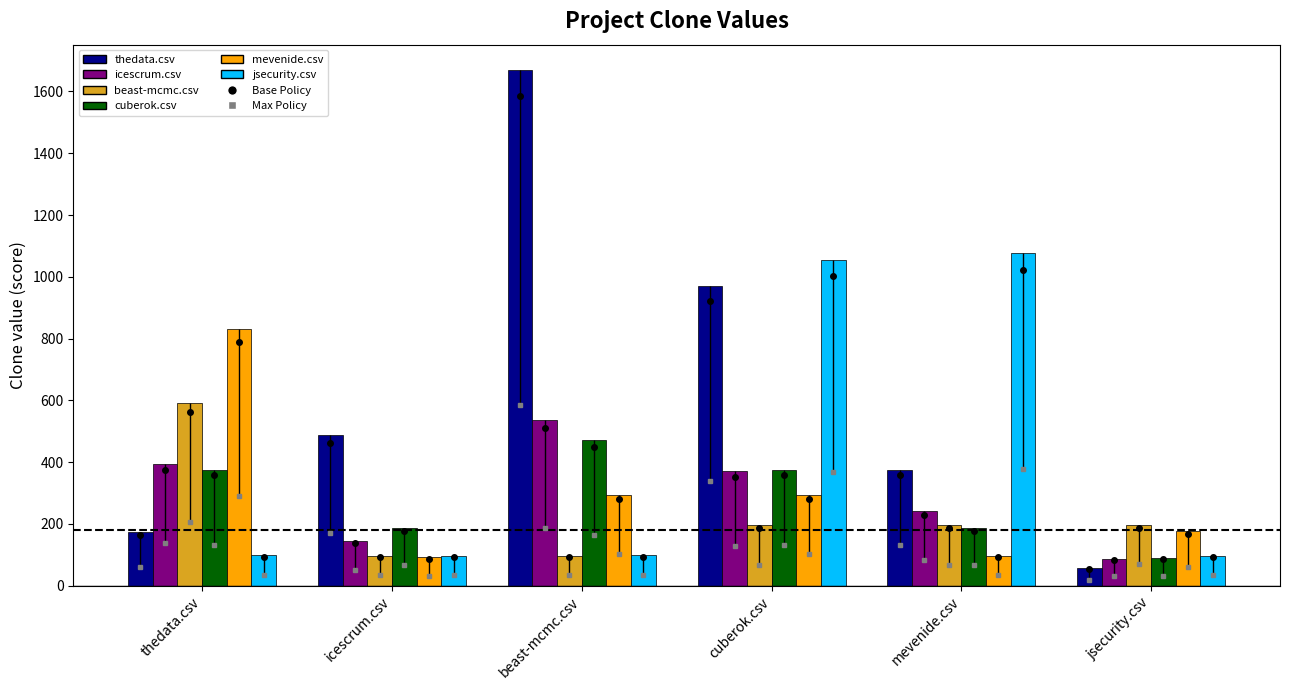

Are the bars horizontal?

No